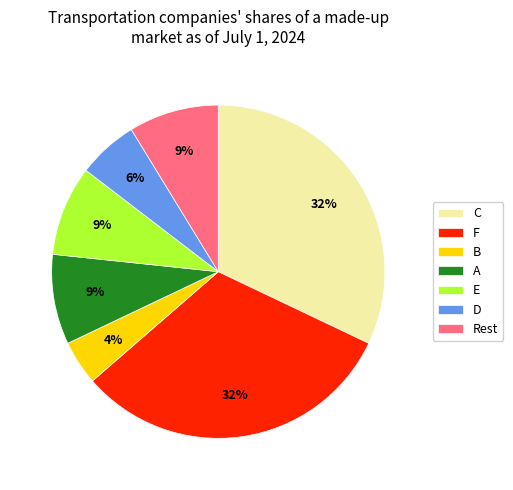

What is the smallest slice in the pie chart?

B